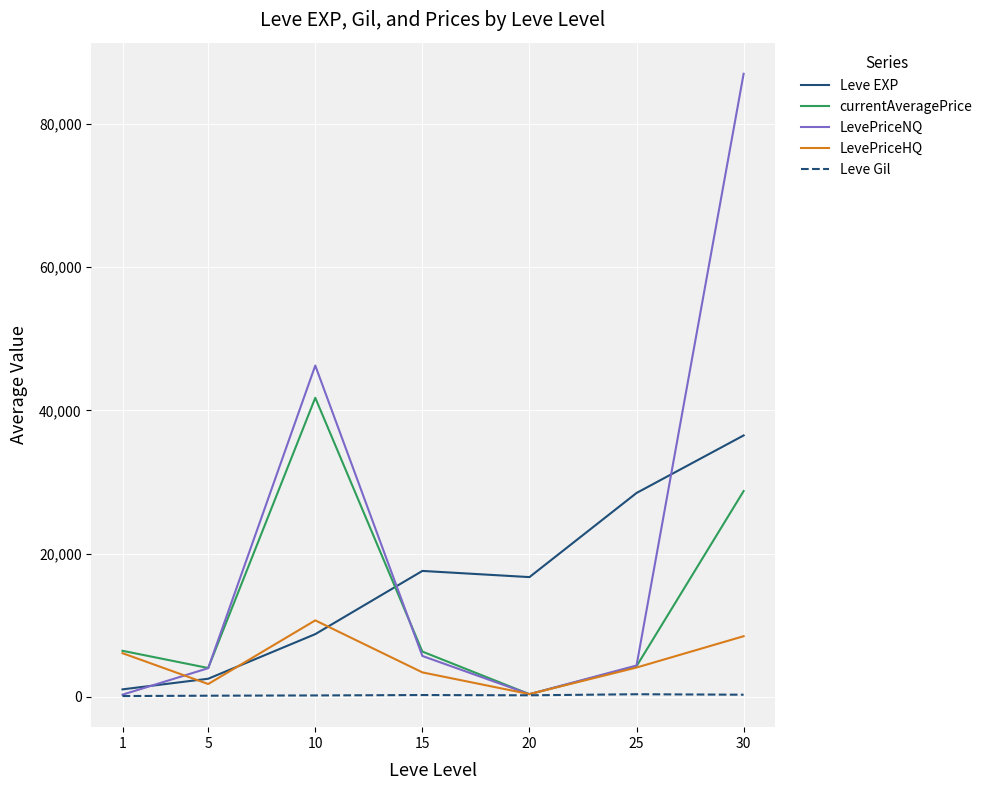

What value does the Leve Gil series have at 15, to the nearest 10?

260